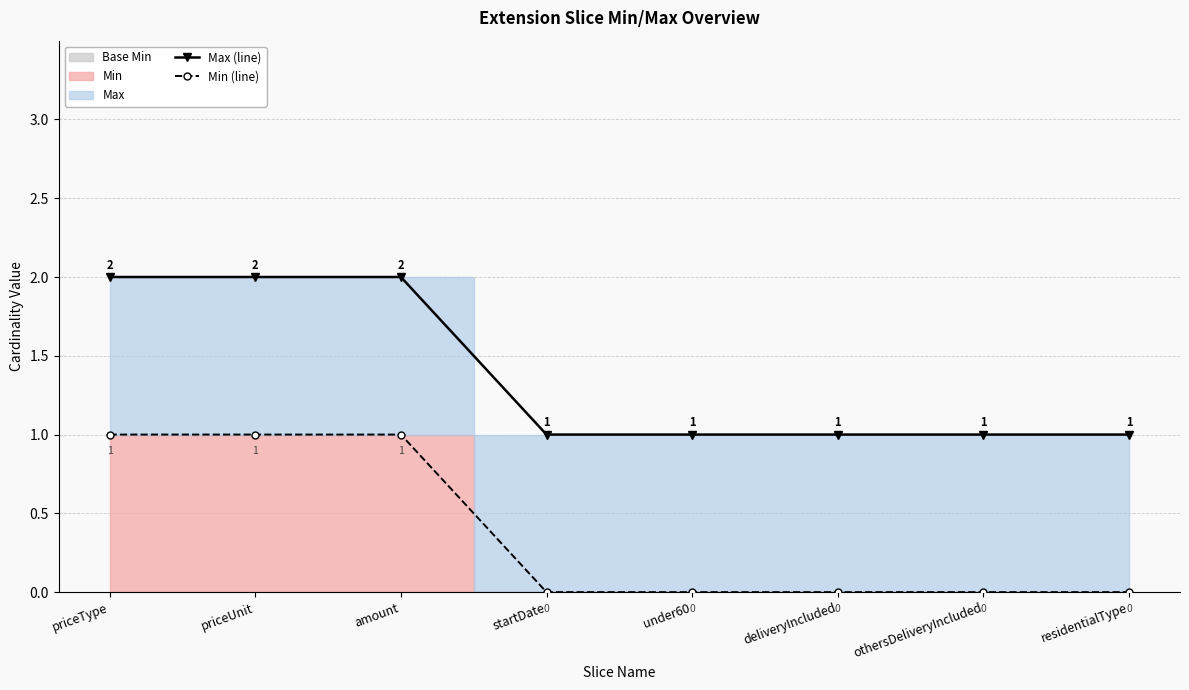

Between priceUnit and startDate, which series saw the biggest shift?

Max (line)